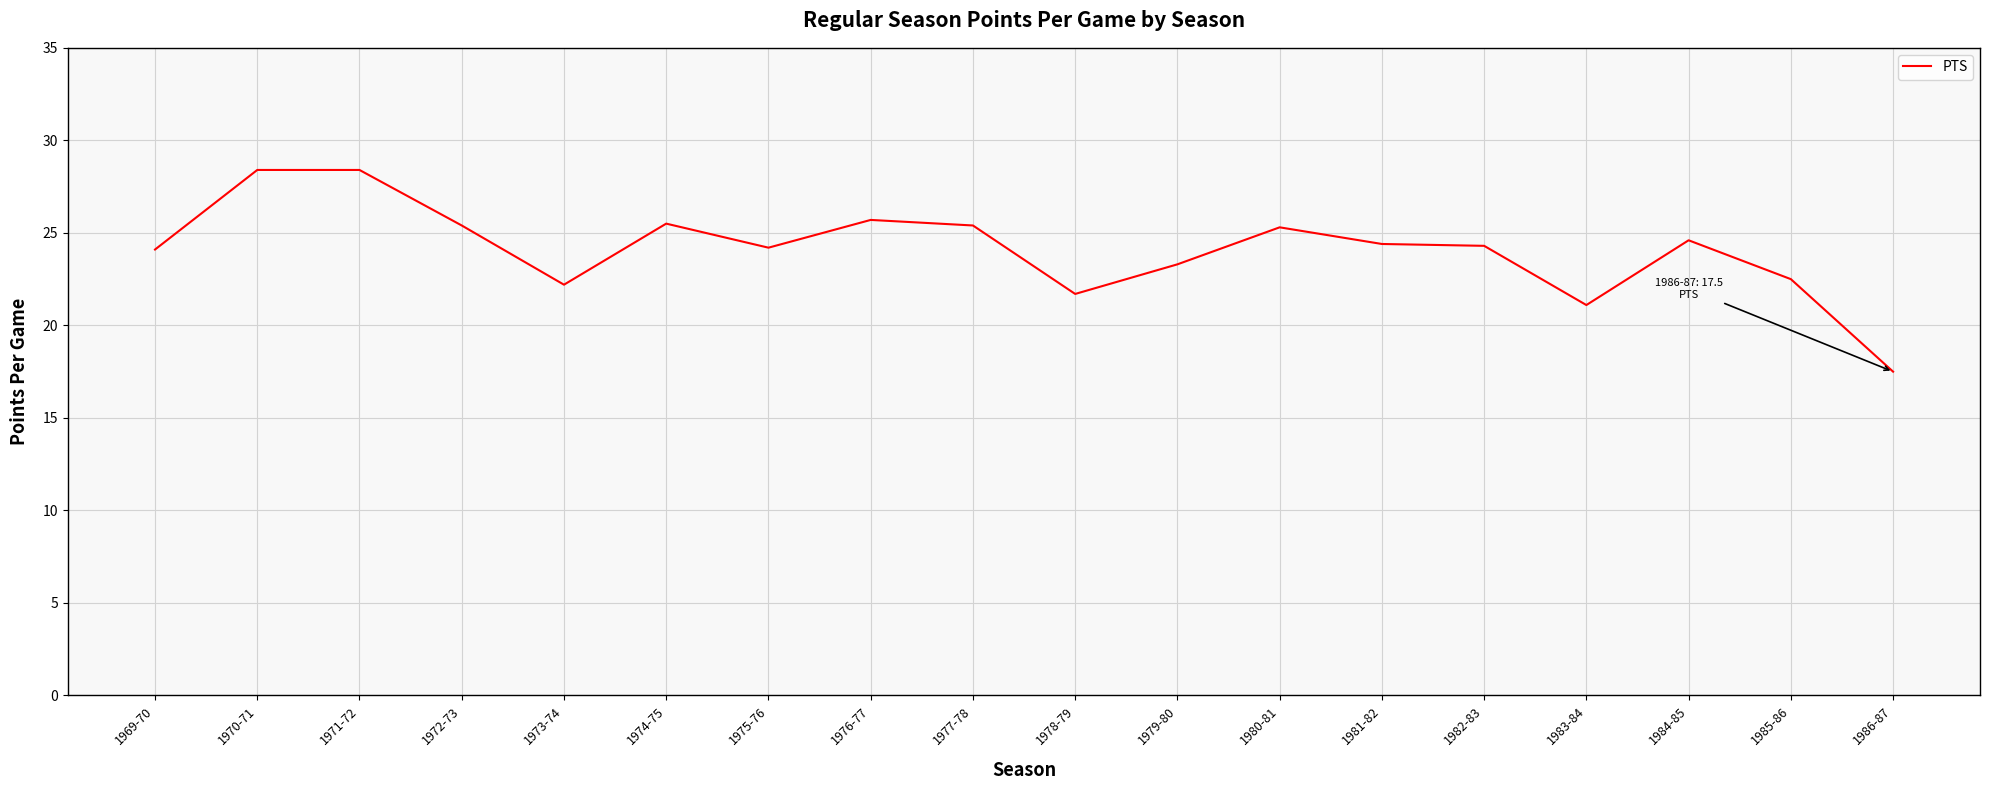

What position from the right is 1983-84?

4